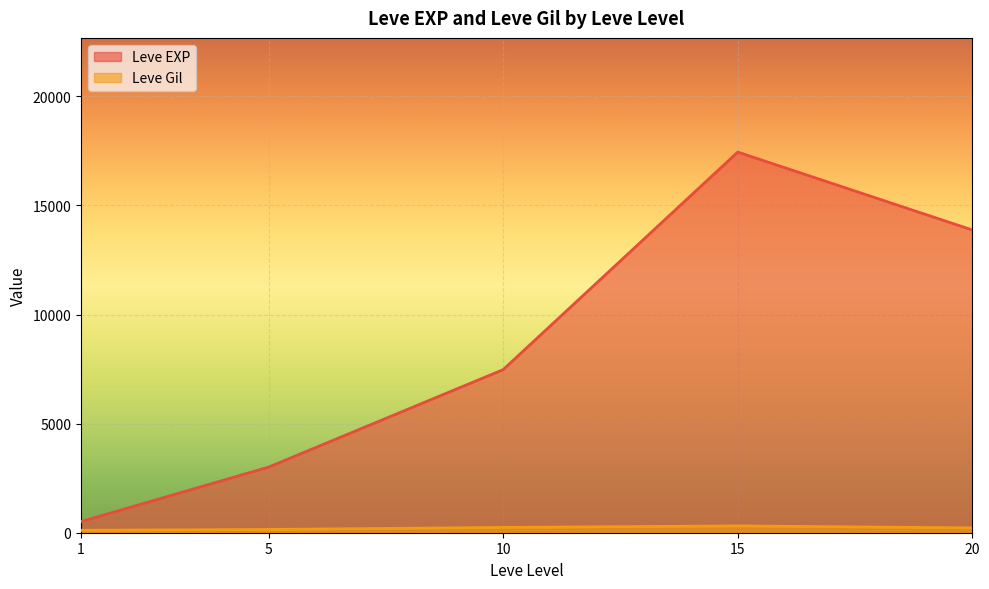

Is the value of Leve Gil at 15 greater than the value of Leve EXP at 15?

No